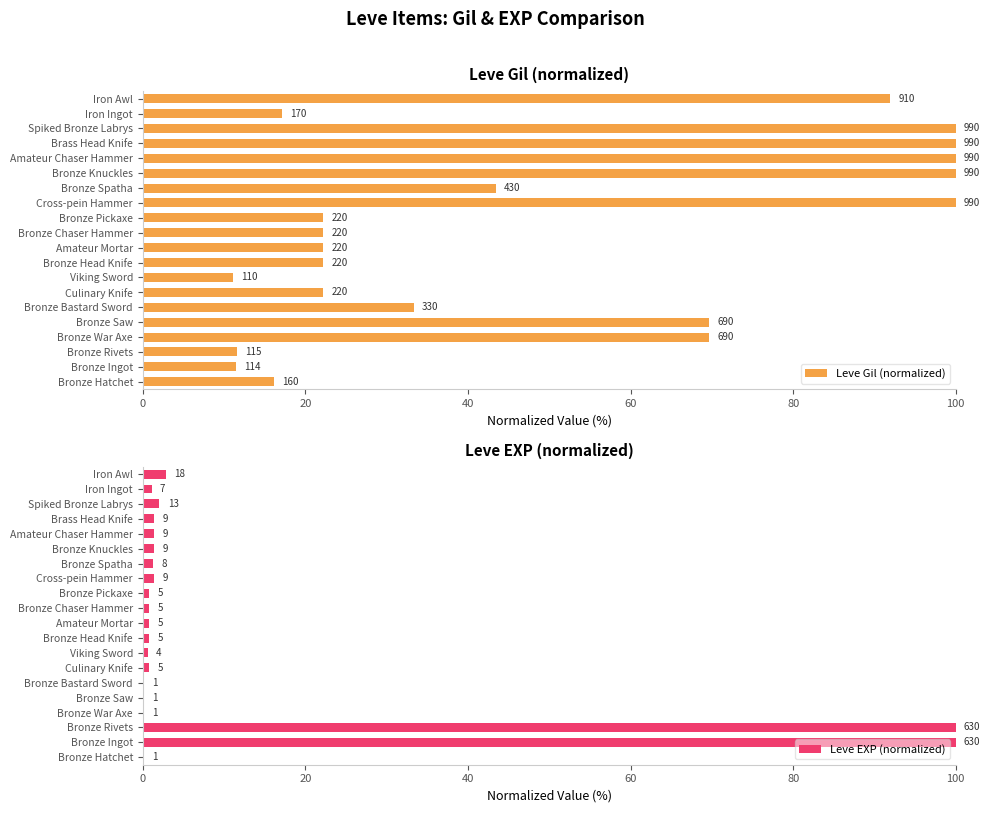

What is the difference between the second highest and minimum values in the Leve EXP (normalized) series?

99.8